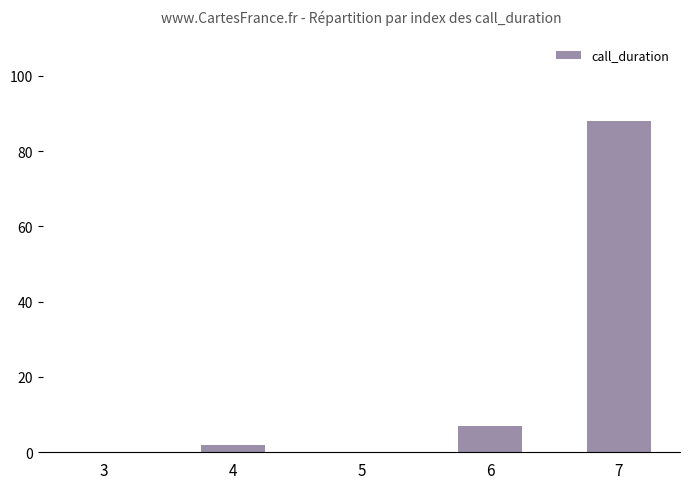

Are the bars grouped side by side (vs. stacked)?

No